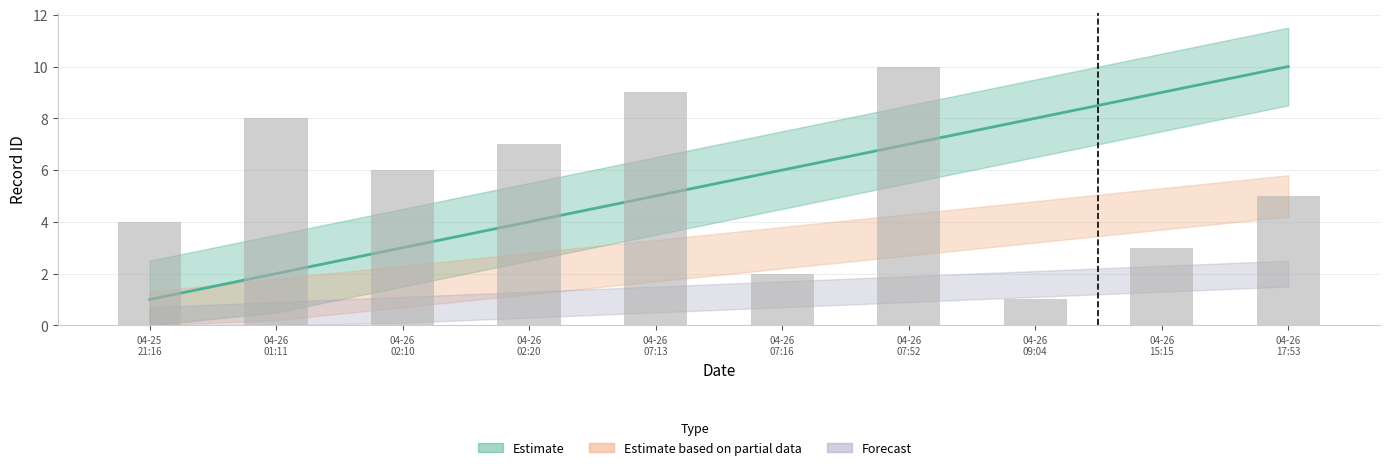

At 2020-04-26T02:10:58, list the series in order from smallest to largest.

Forecast, Estimate based on partial data, Estimate